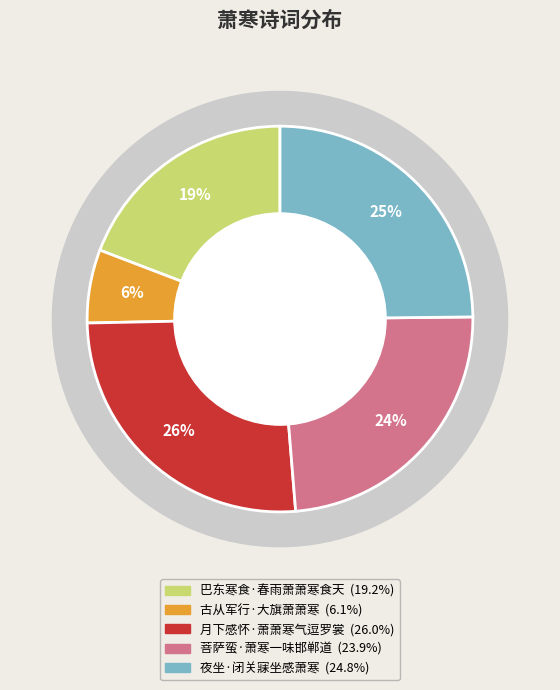

How many slices are in this pie chart?

5